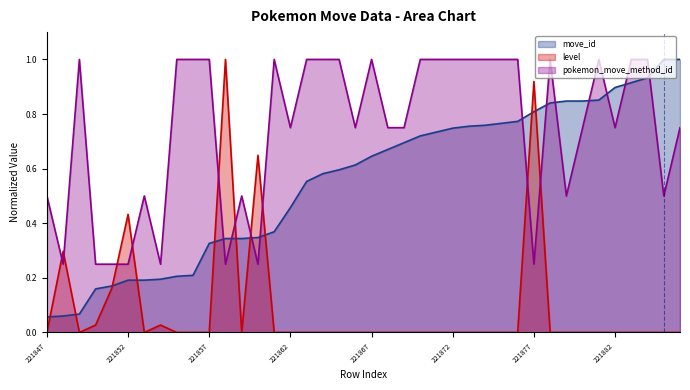

True or false: level has a value of 0.8 at 221852.

False